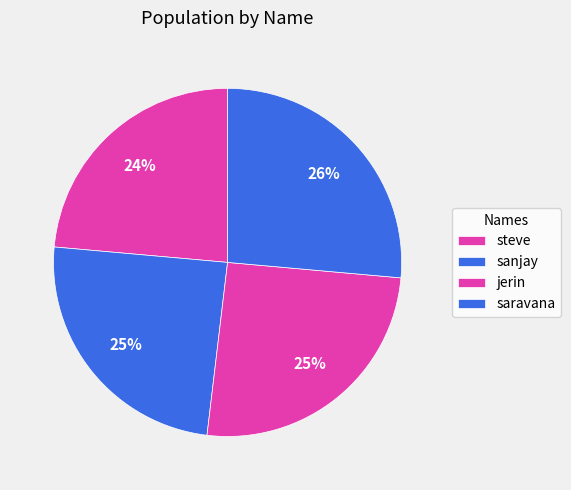

Count the number of slices in the pie.

4